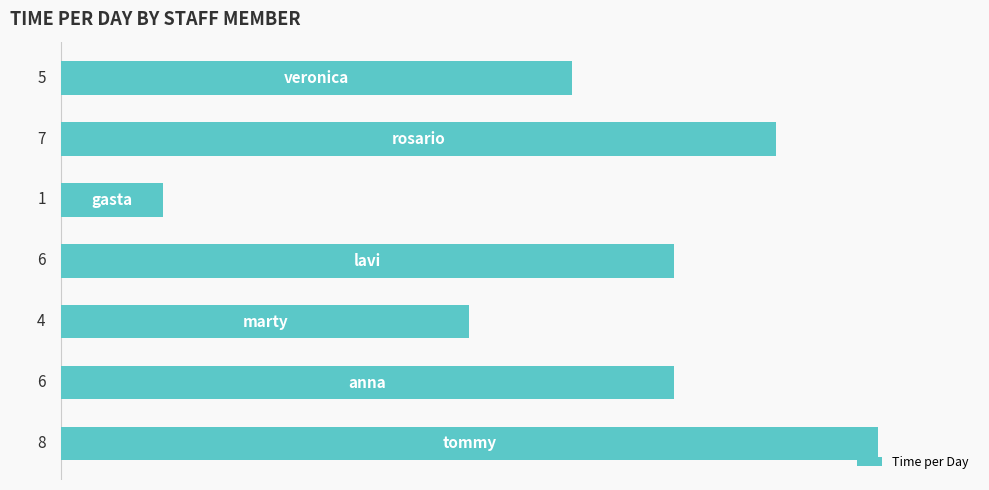

What is the sum of all values?

37